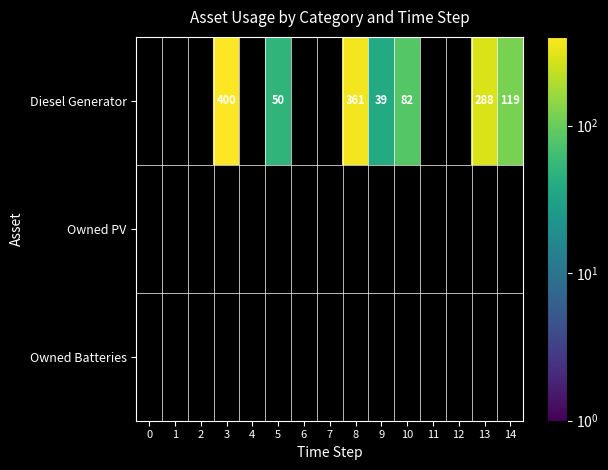

The Diesel Generator series shows 17 at 5. True or false?

False